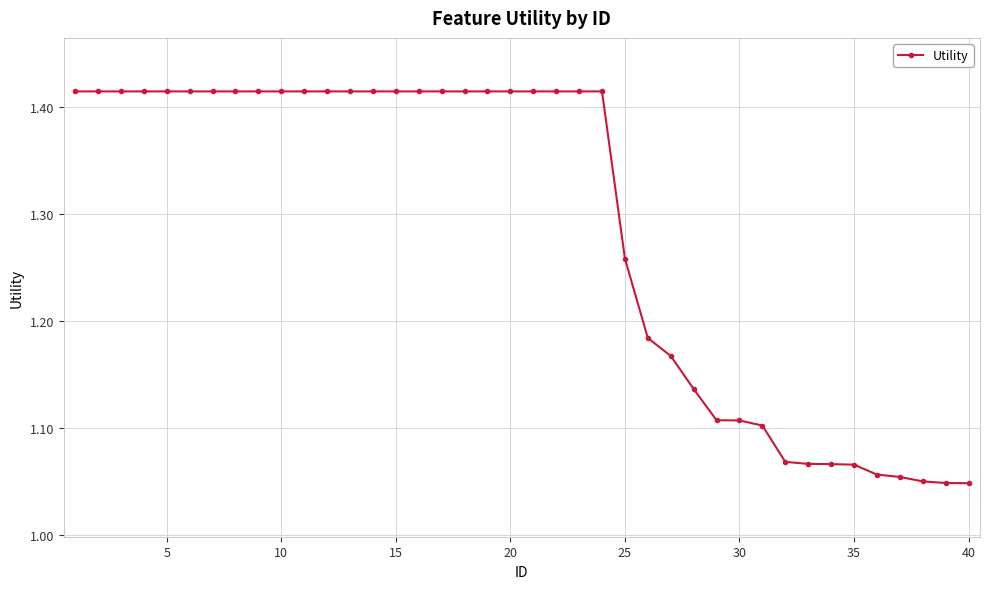

What is the difference between the maximum and minimum values?

0.4